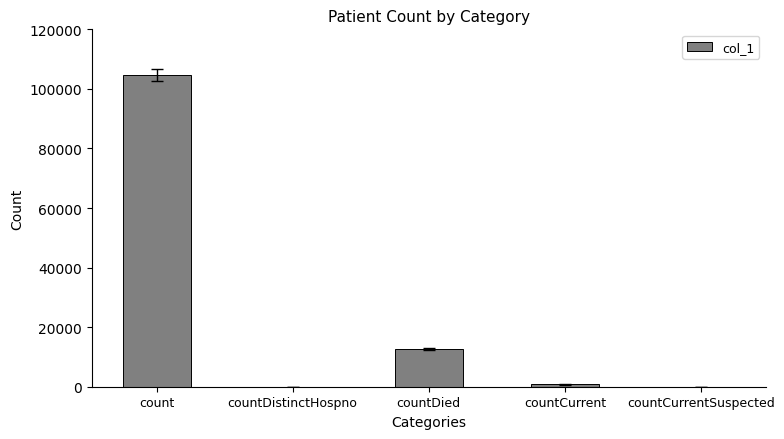

Which category has the highest value across all series?

count